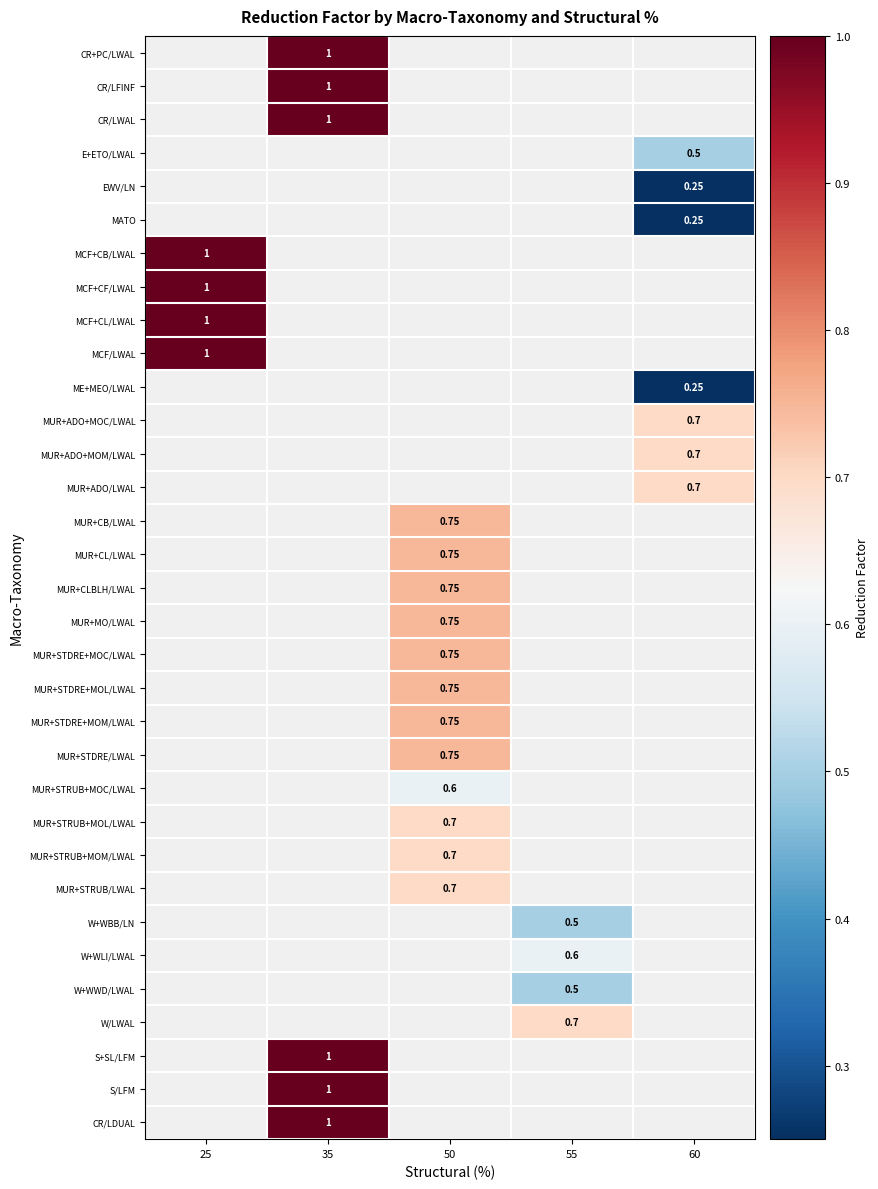

Which category has the highest value across all series?

35